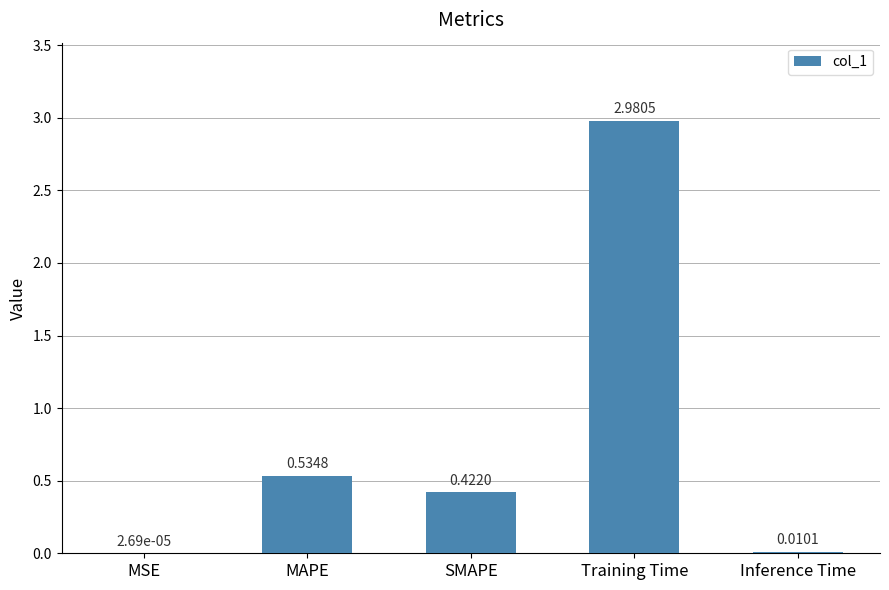

Are the bars horizontal?

No